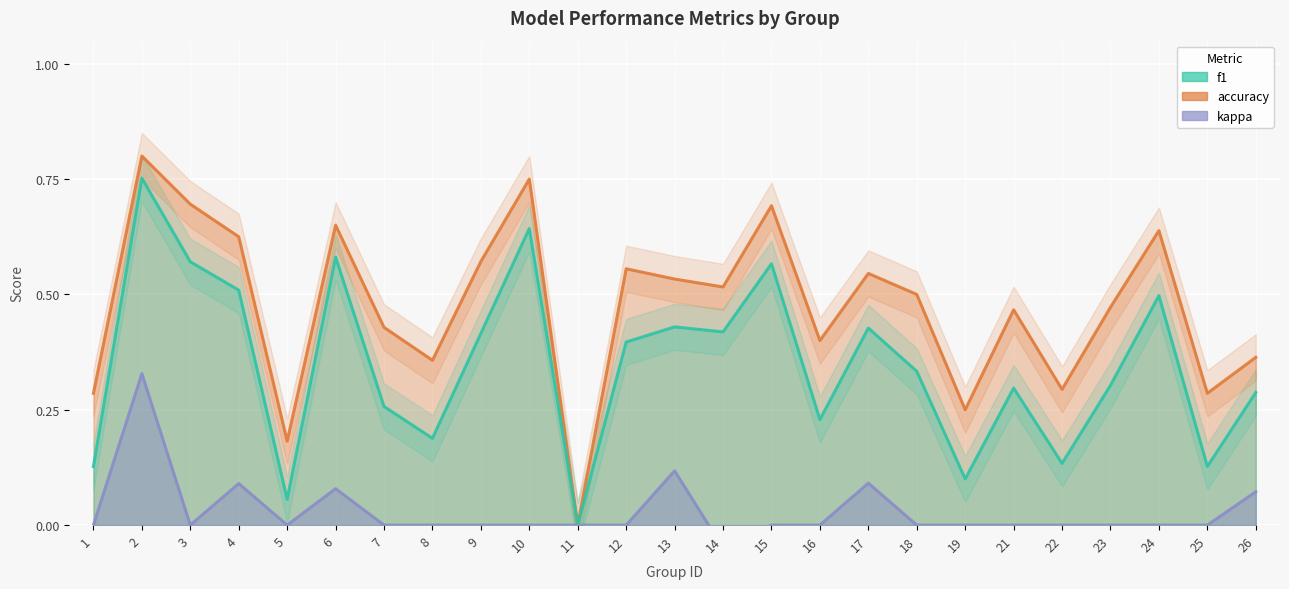

What value does the f1 series have at 26?

0.3